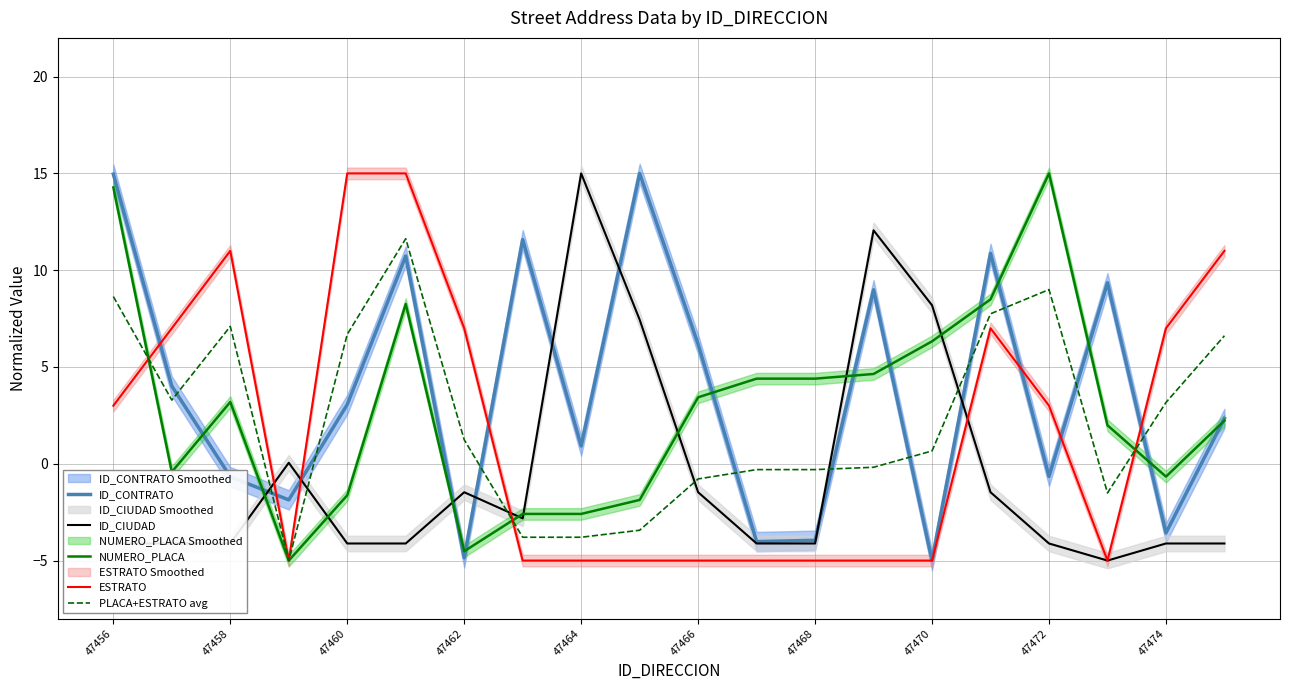

True or false: ESTRATO has a value of 9.9 at 47474.

False